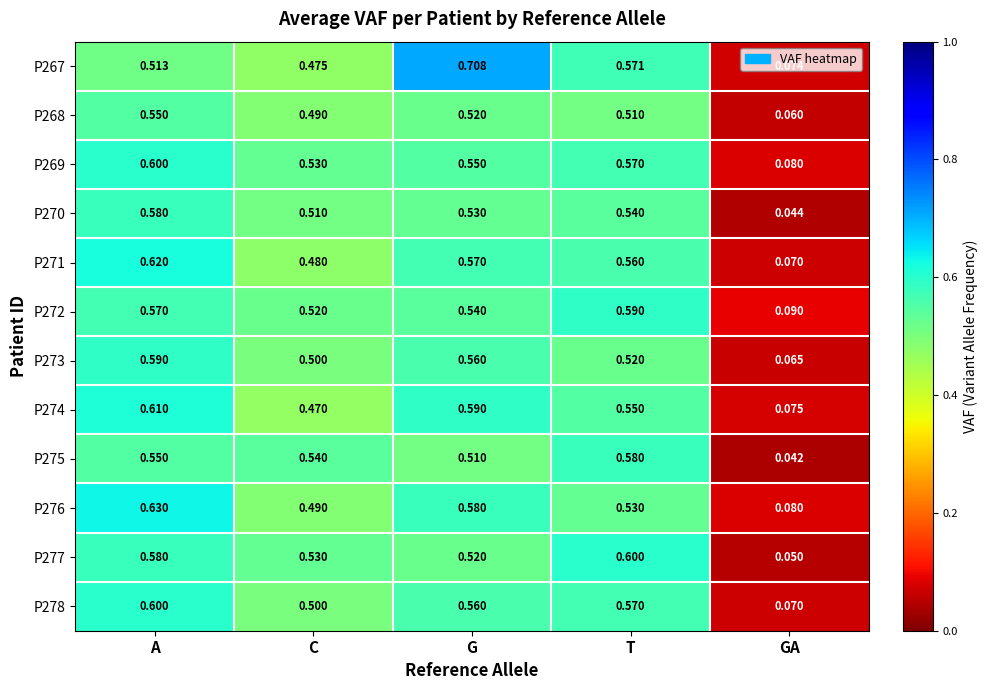

Which category has the lowest value across all series?

GA